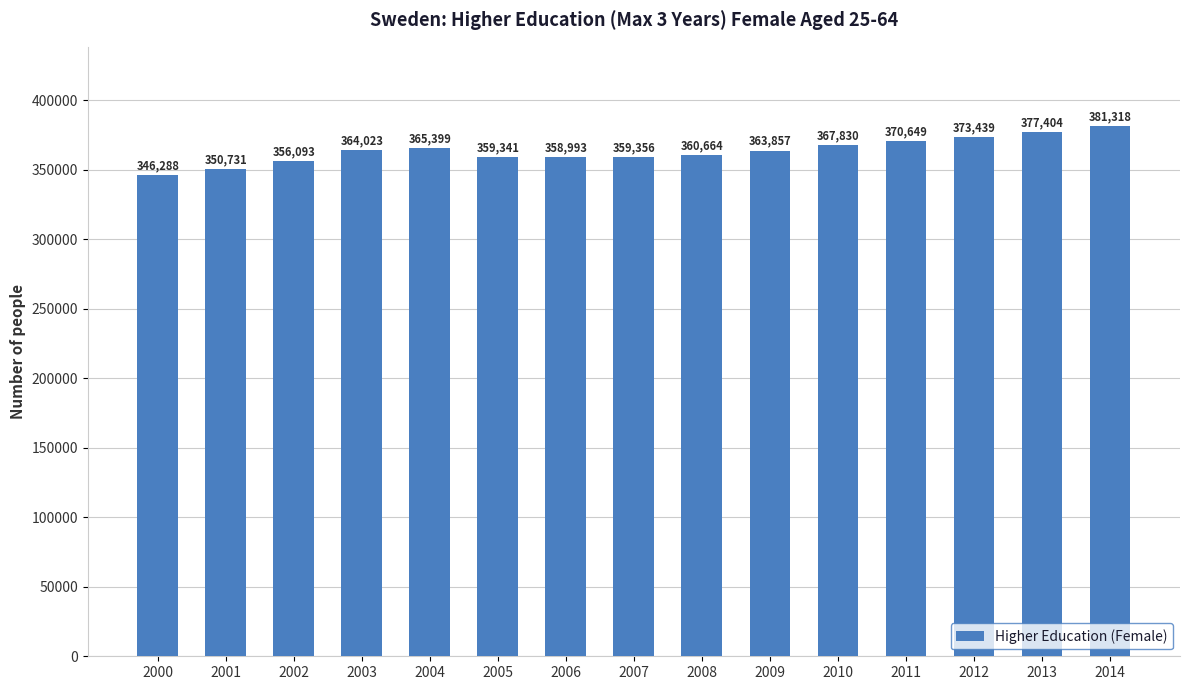

Where is the data nearest to the value 363803?

2009